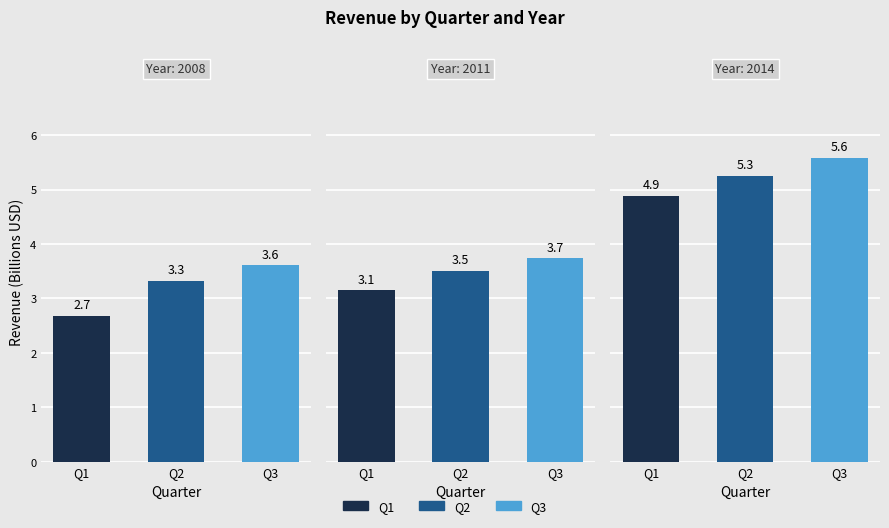

Read the Year 2008 value at Q3, to the nearest 100.

3611000000